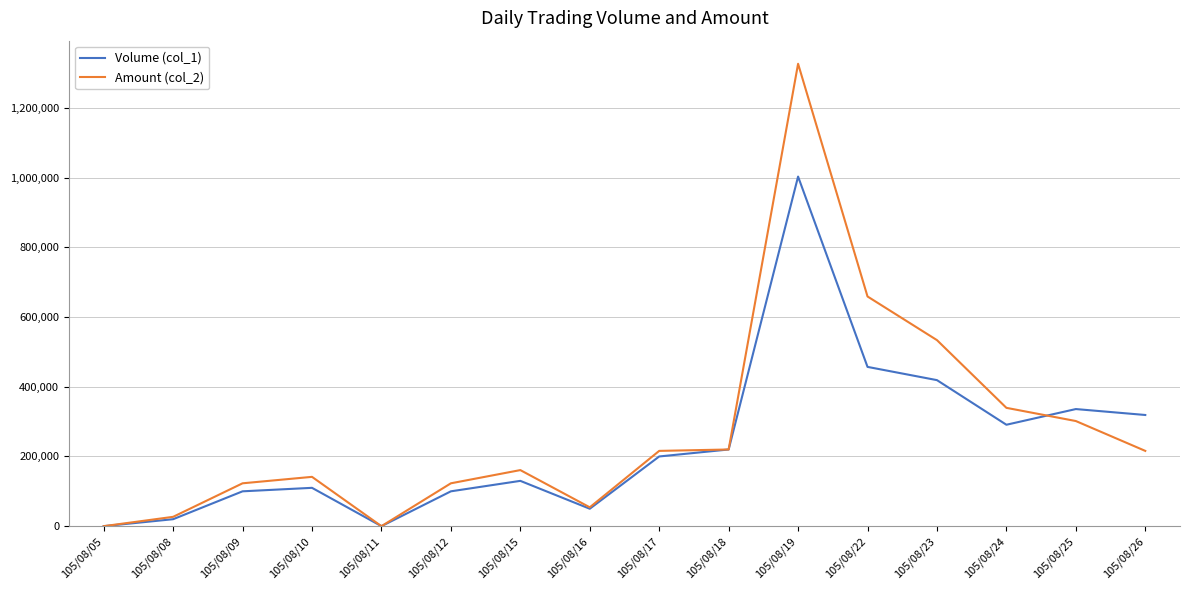

What is the greatest value displayed?

1326640